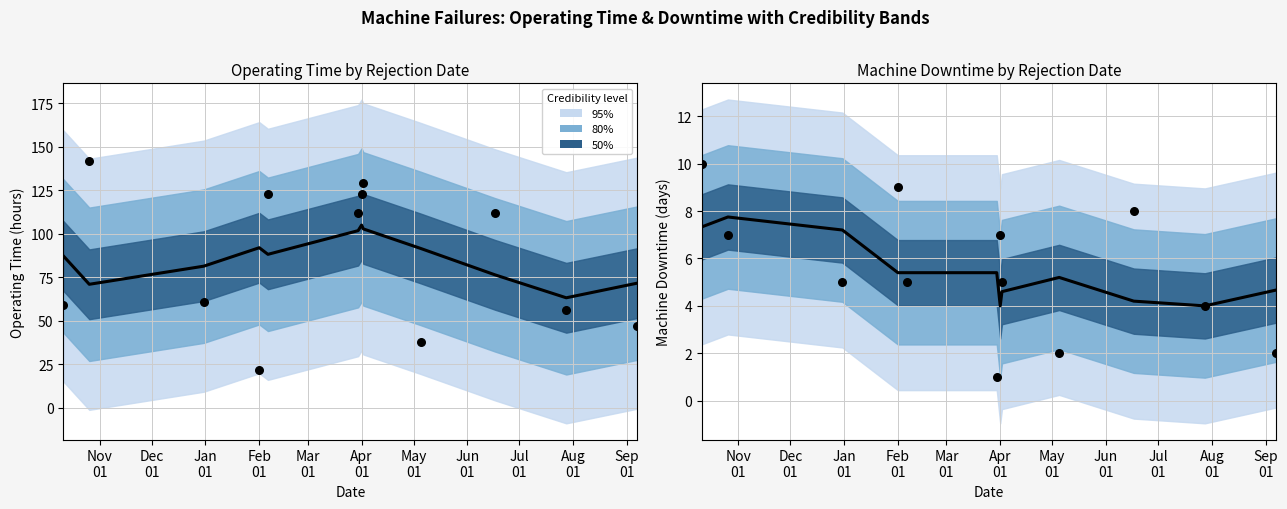

What is the total value across all series at Nov
01?

17.3